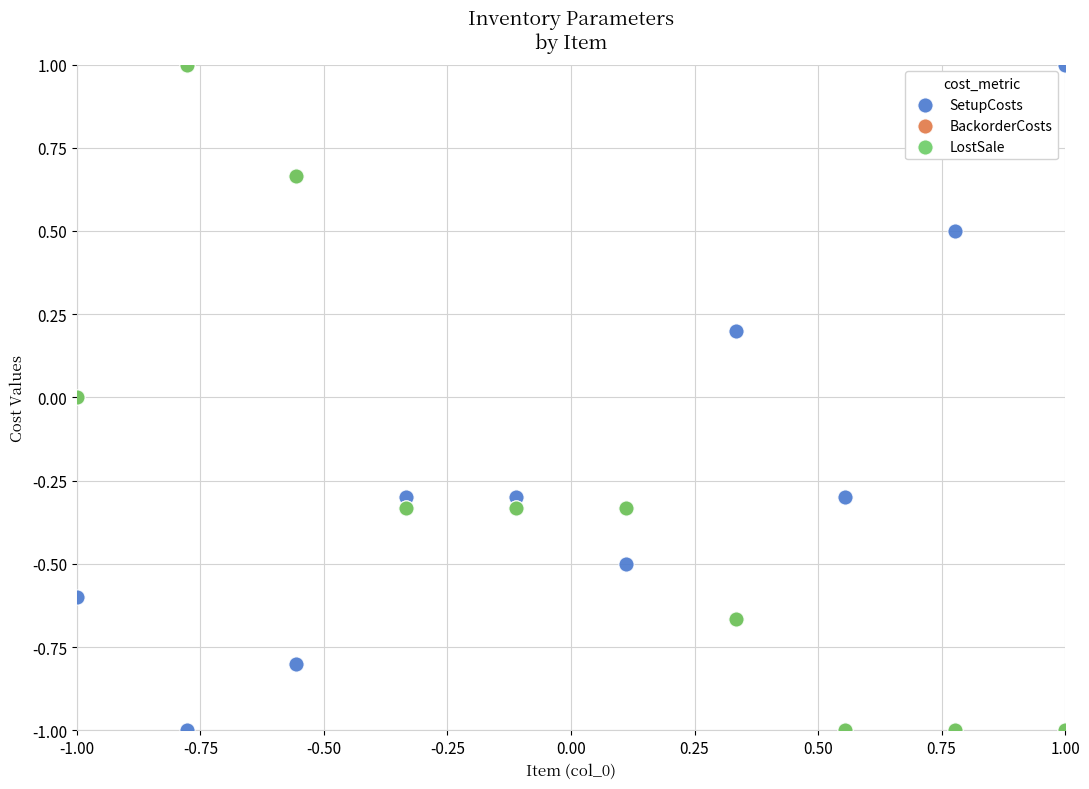

What are all the series names shown in the legend?

SetupCosts, BackorderCosts, LostSale